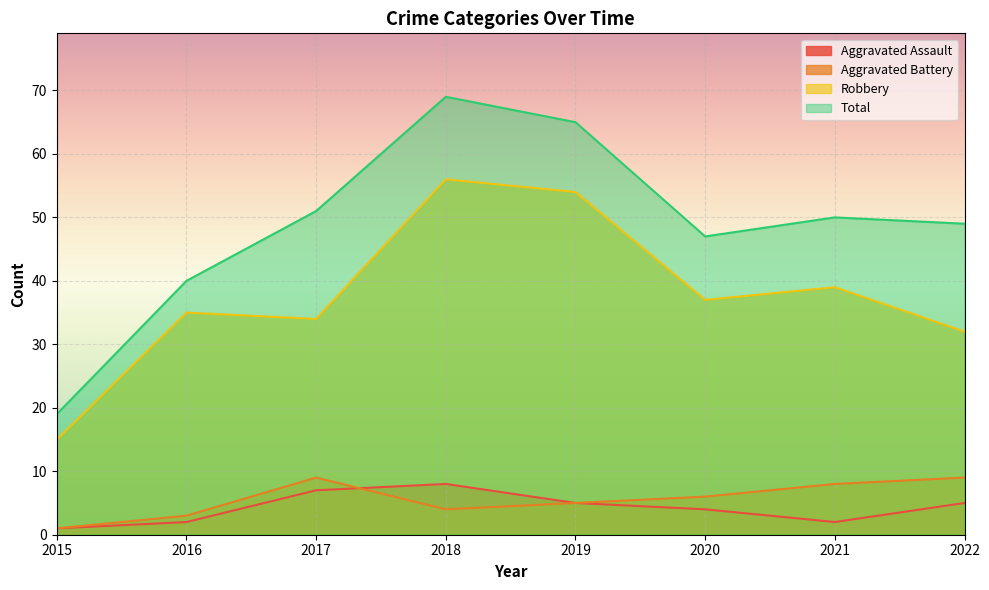

What is the total value across all series at 2017?

101